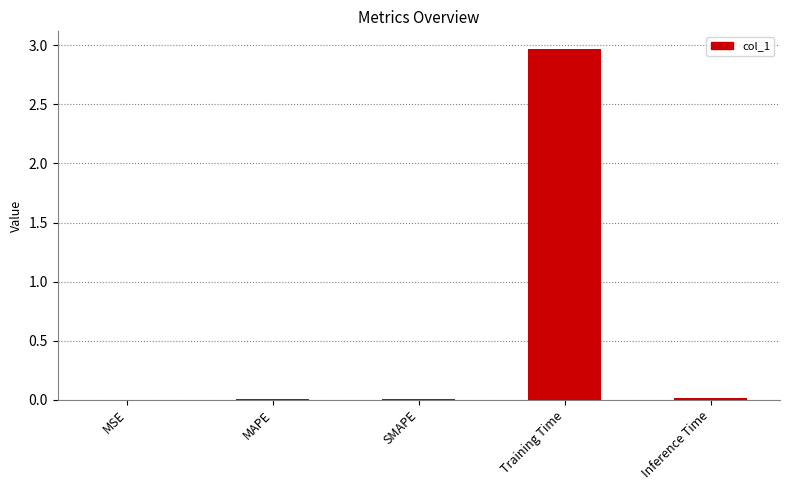

The chart shows a value of 0.0 at SMAPE. True or false?

True